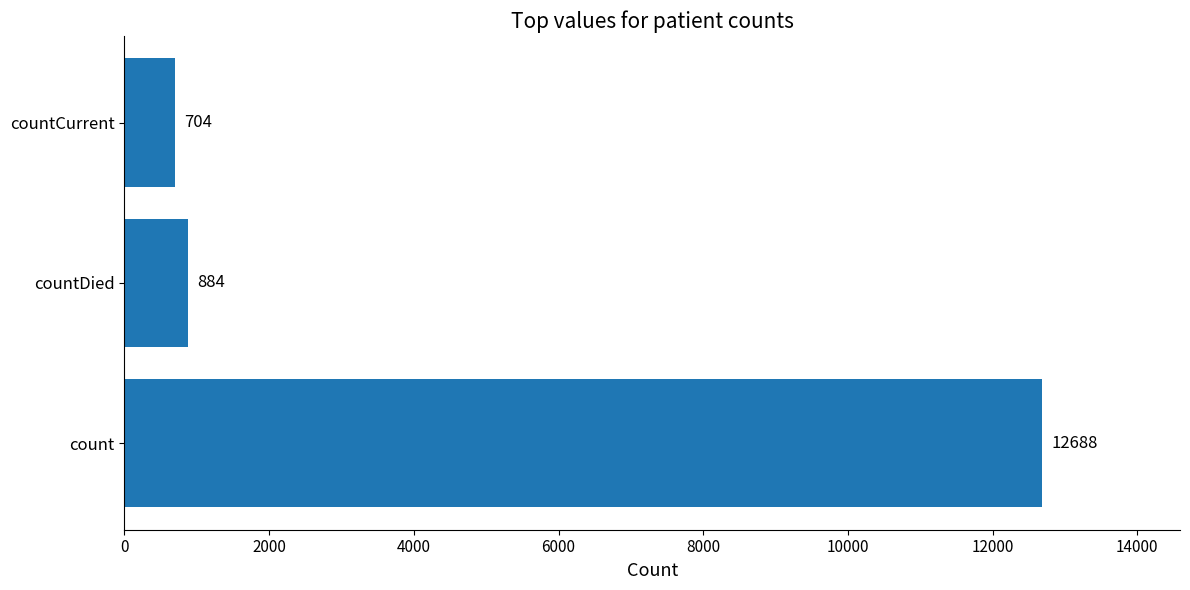

What is the sum of all values?

14276